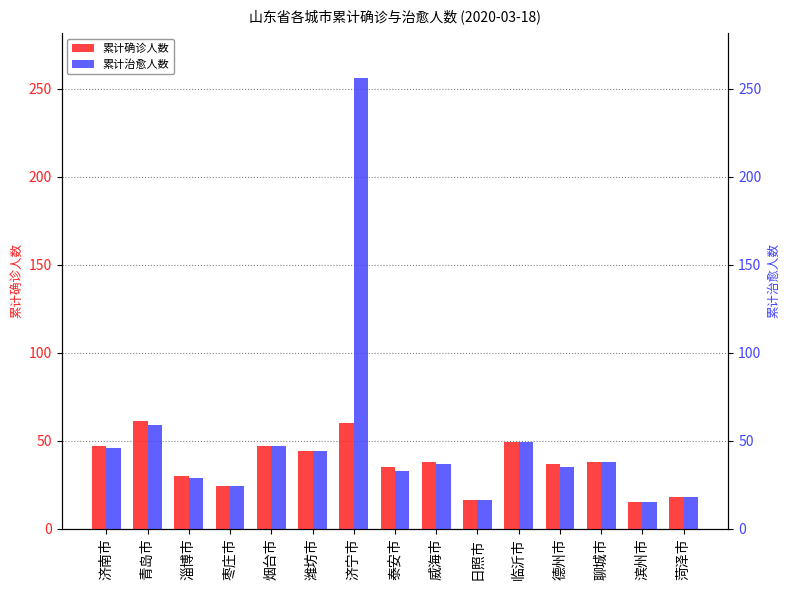

Count the number of categories in the chart.

15